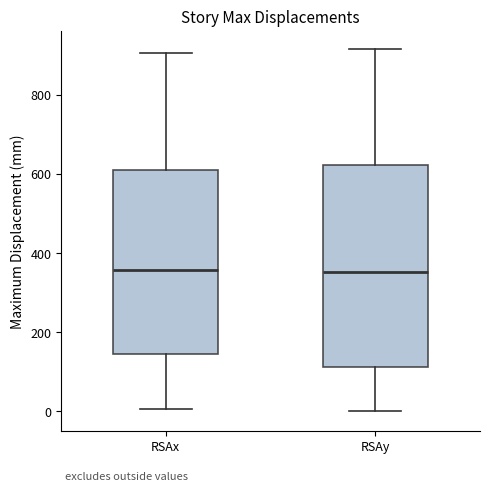

Reading left to right, transcribe this box plot: for each box, give where its median line is, the range the box spans, and where its two whiskers end, as read against the y-axis. The values are not printed on the chart, so give them approximately, as read against the axis.

RSAx: median 360, box 140 to 600, whiskers 0 to 900
RSAy: median 360, box 120 to 620, whiskers 0 to 920